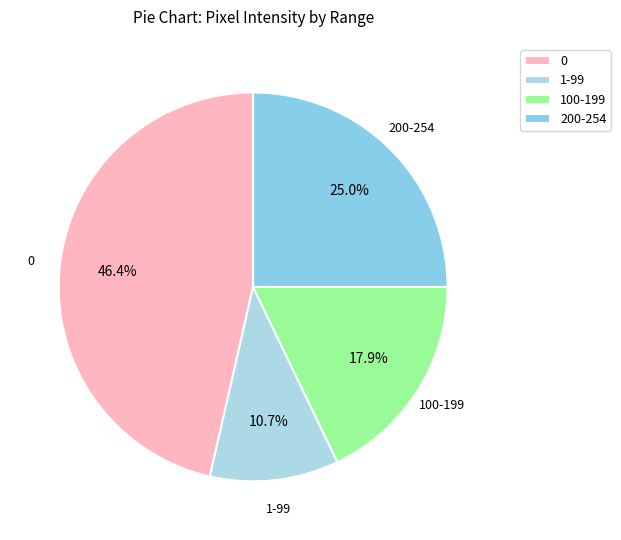

How much of the chart is everything except 0?

53.6%